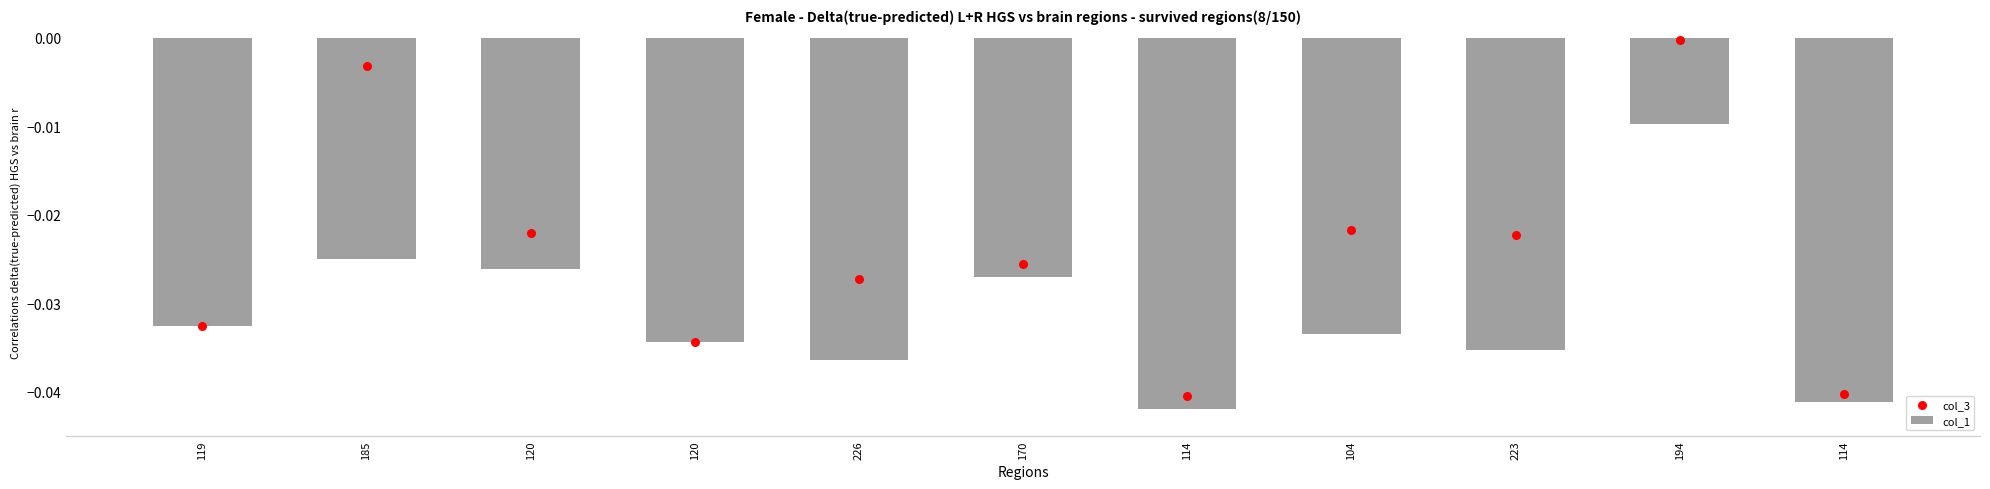

What are all the series names shown in the legend?

col_1, col_3